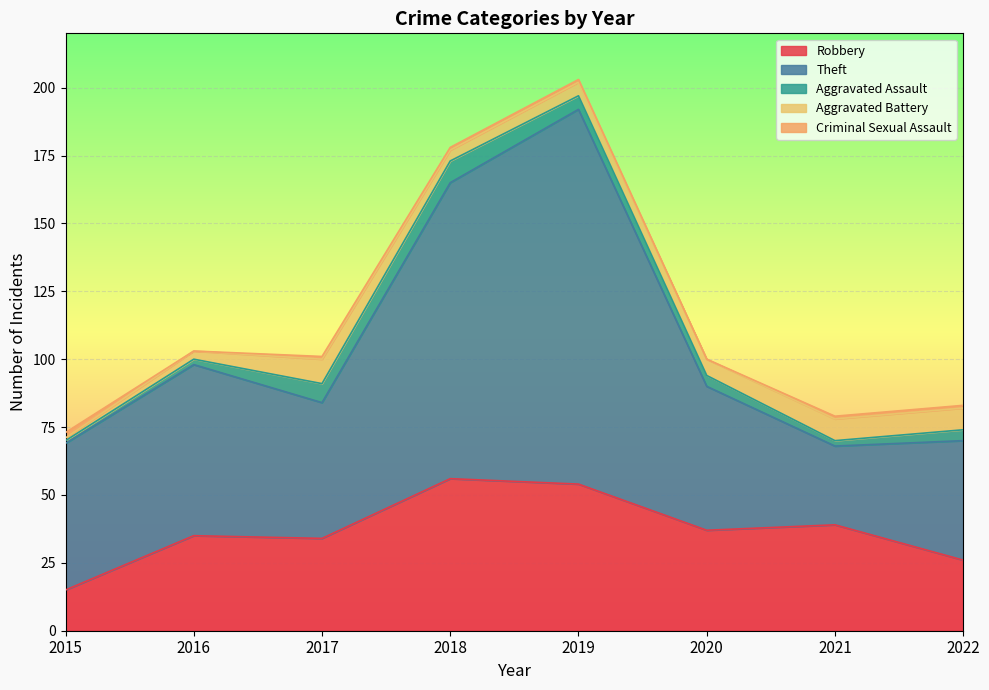

At which label does Theft reach its peak?

2019